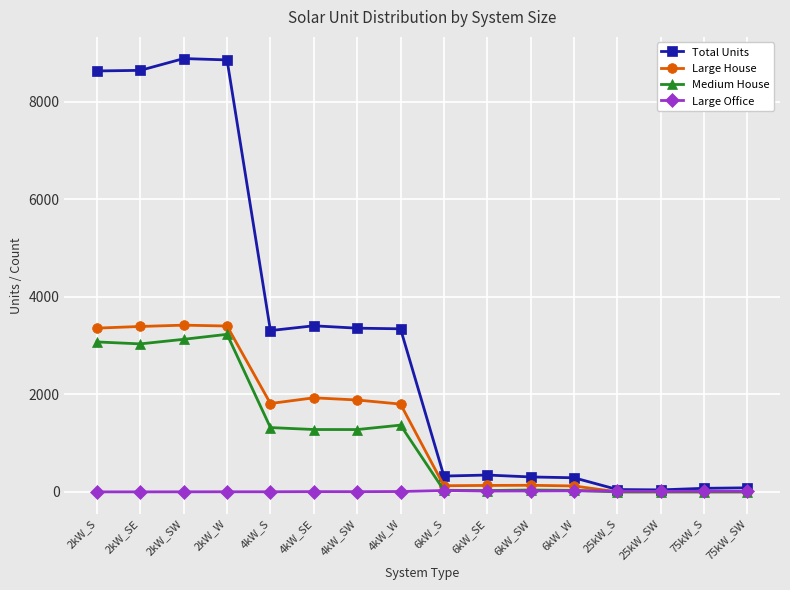

Where is Medium House nearest to the value 1614?

4kW_W